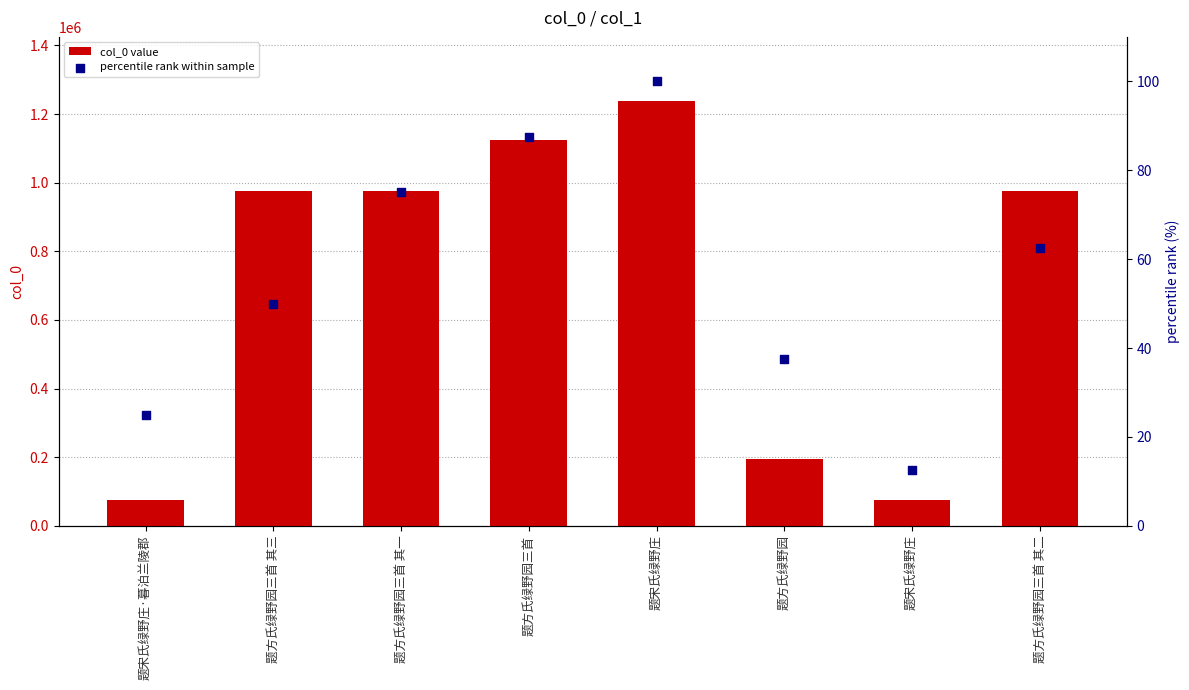

Which series reaches the minimum Y coordinate?

percentile rank within sample